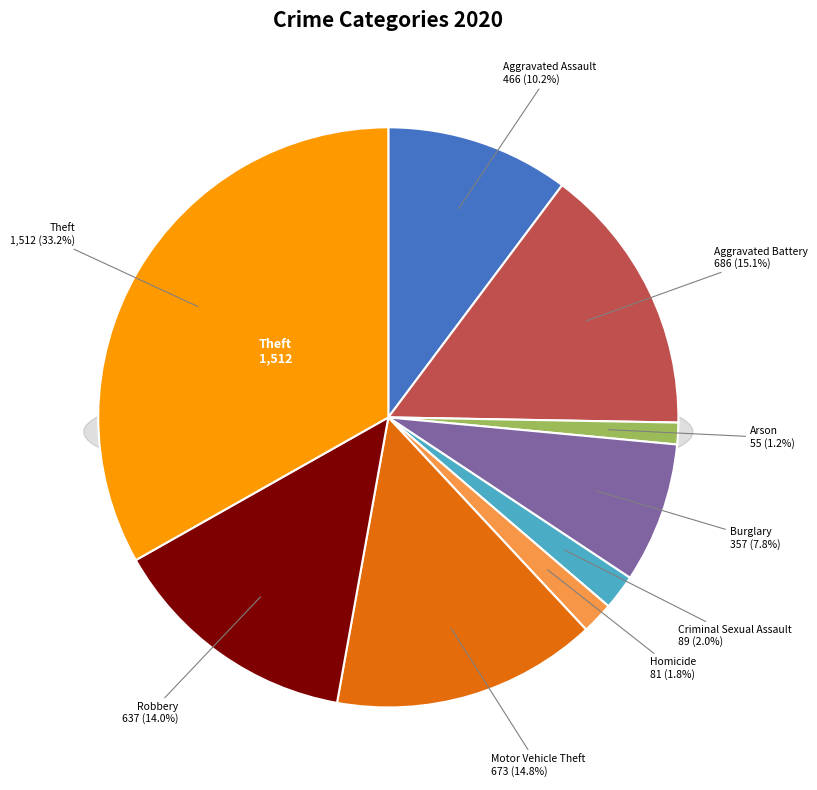

Which slice is the largest?

Theft